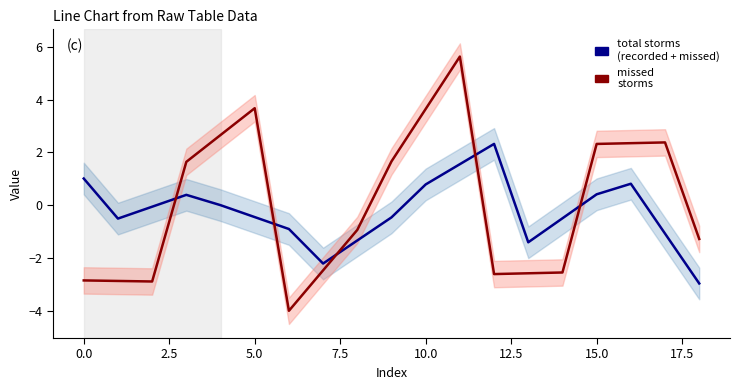

Which series has the largest total across all categories?

missed
storms